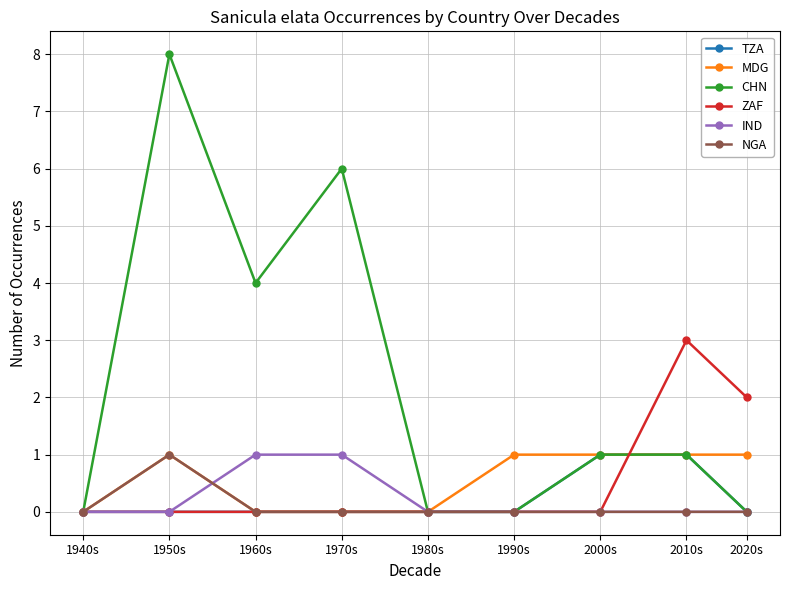

True or false: ZAF has a value of 2 at 2020s.

True